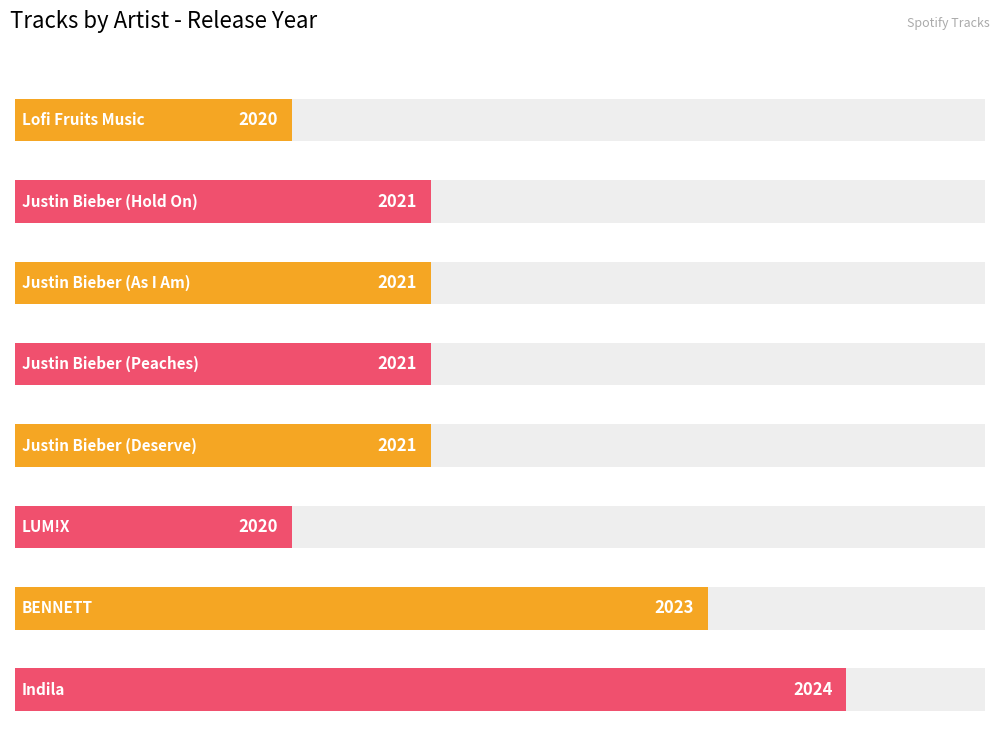

Rank the categories by value from lowest to highest.

Lofi Fruits Music, LUM!X, Justin Bieber (Hold On), Justin Bieber (As I Am), Justin Bieber (Peaches), Justin Bieber (Deserve), BENNETT, Indila